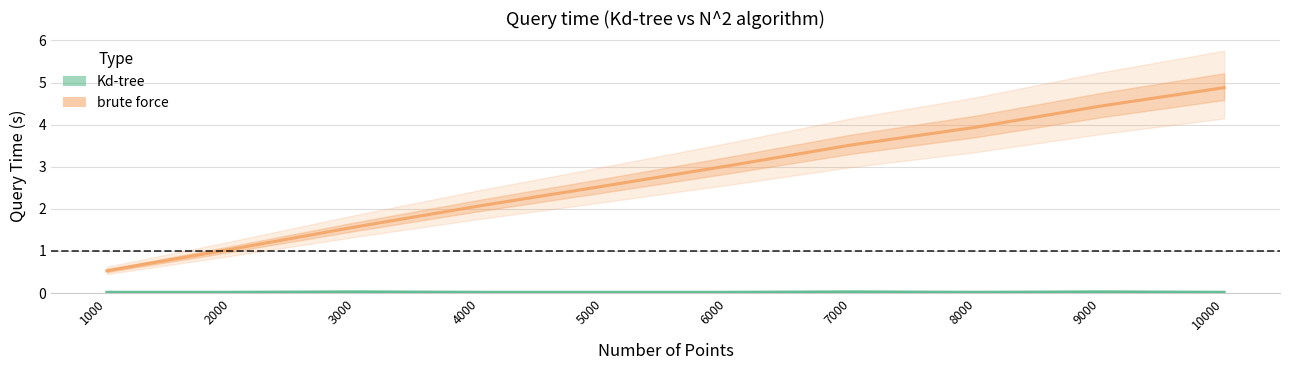

Does the chart display data point markers on the line(s)?

No